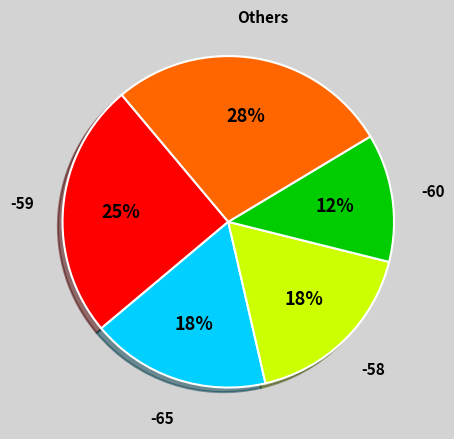

How many segments does this pie chart have?

5